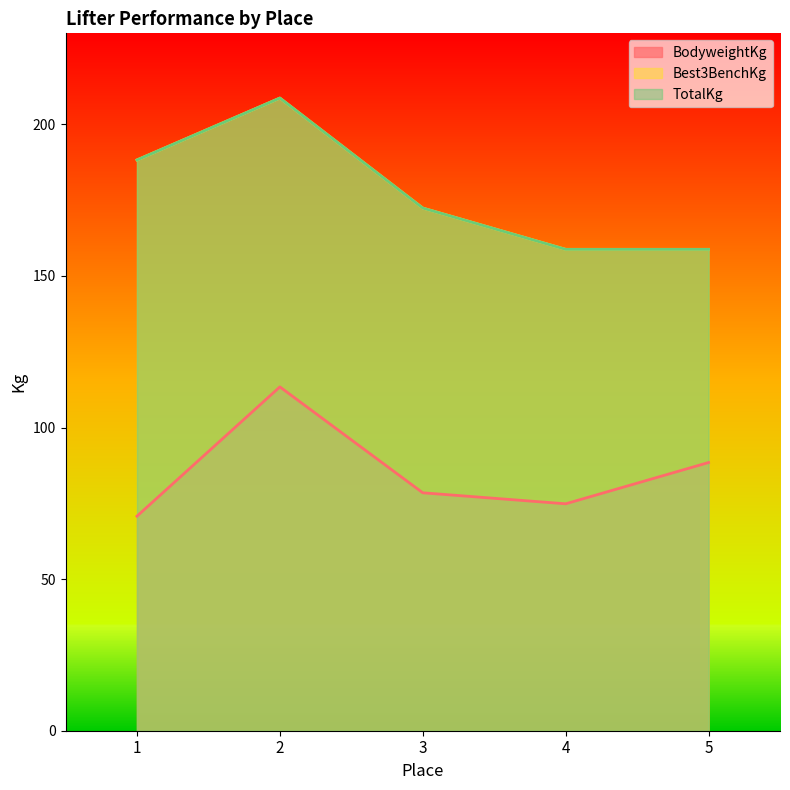

At which label is BodyweightKg closest to 92?

5